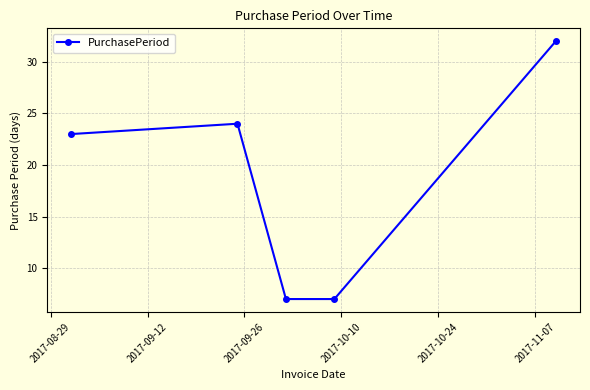

What is the minimum value shown in the chart?

7